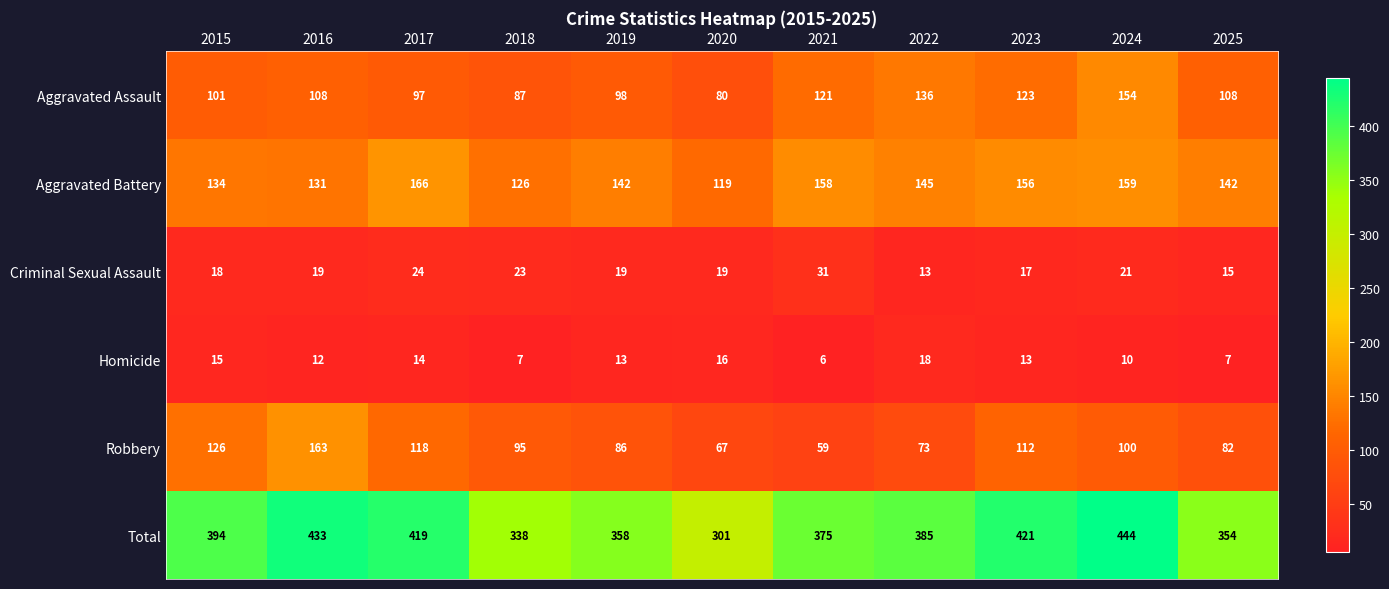

Rank the series by their maximum value, from lowest to highest.

Homicide, Criminal Sexual Assault, Aggravated Assault, Robbery, Aggravated Battery, Total